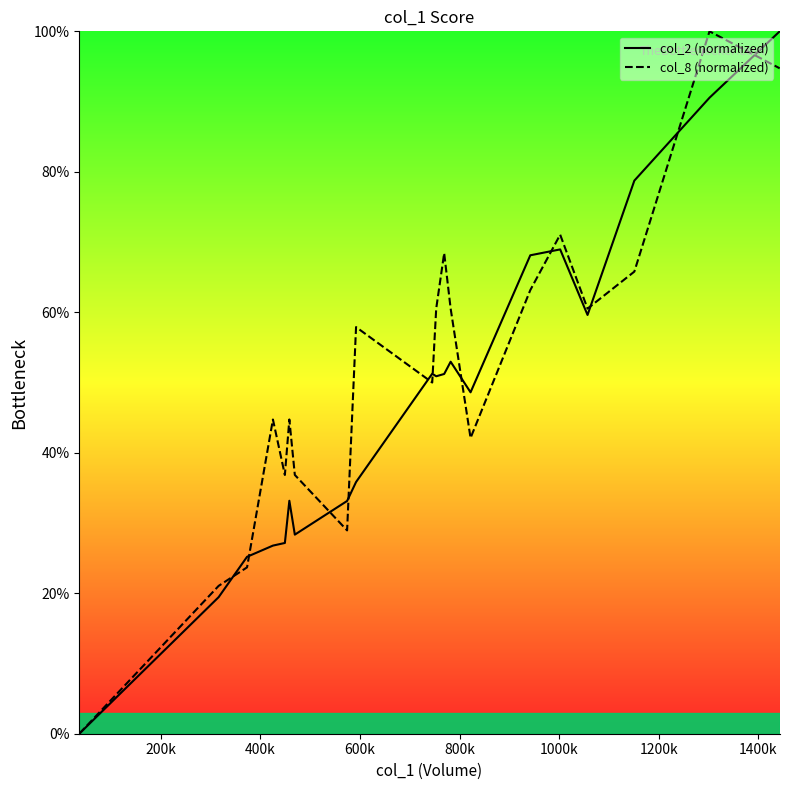

True or false: col_8 (normalized) and col_2 (normalized) cross at least once.

True